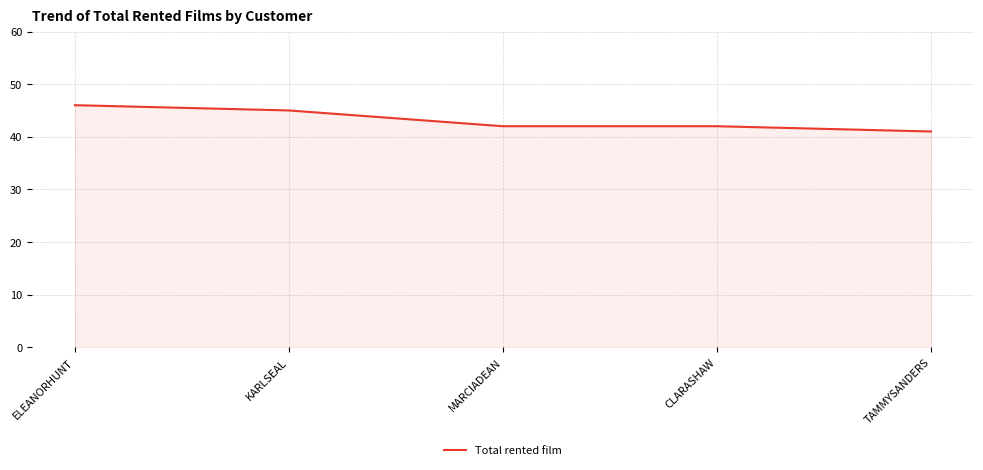

How many lines are shown in the chart?

1